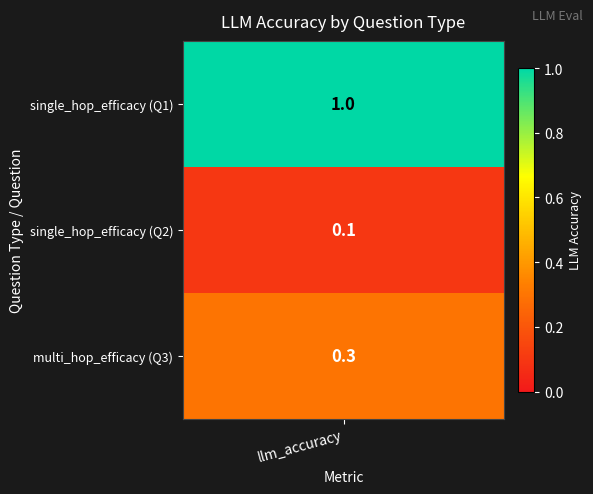

What is the difference between the single_hop_efficacy values at multi_hop_efficacy and single_hop_efficacy?

0.9